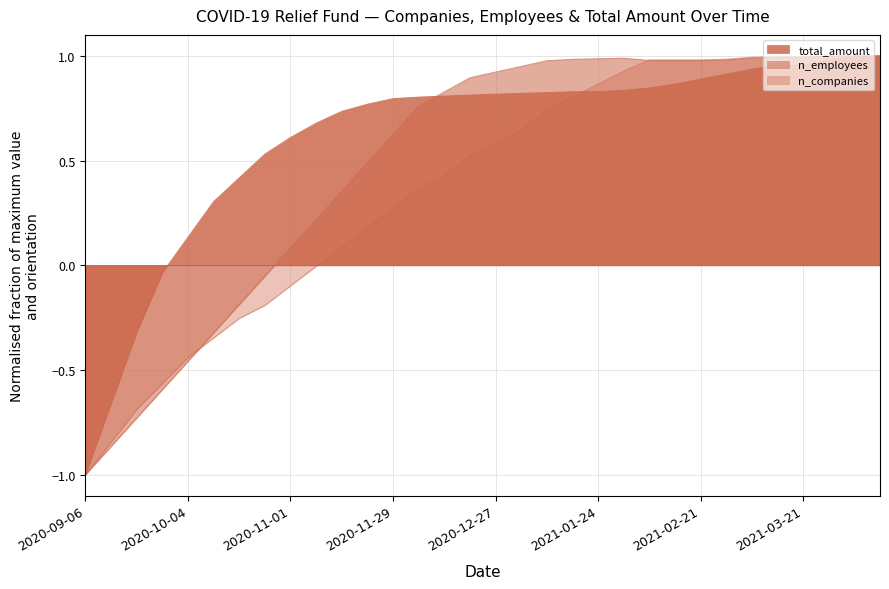

True or false: n_employees and total_amount intersect in this chart.

True